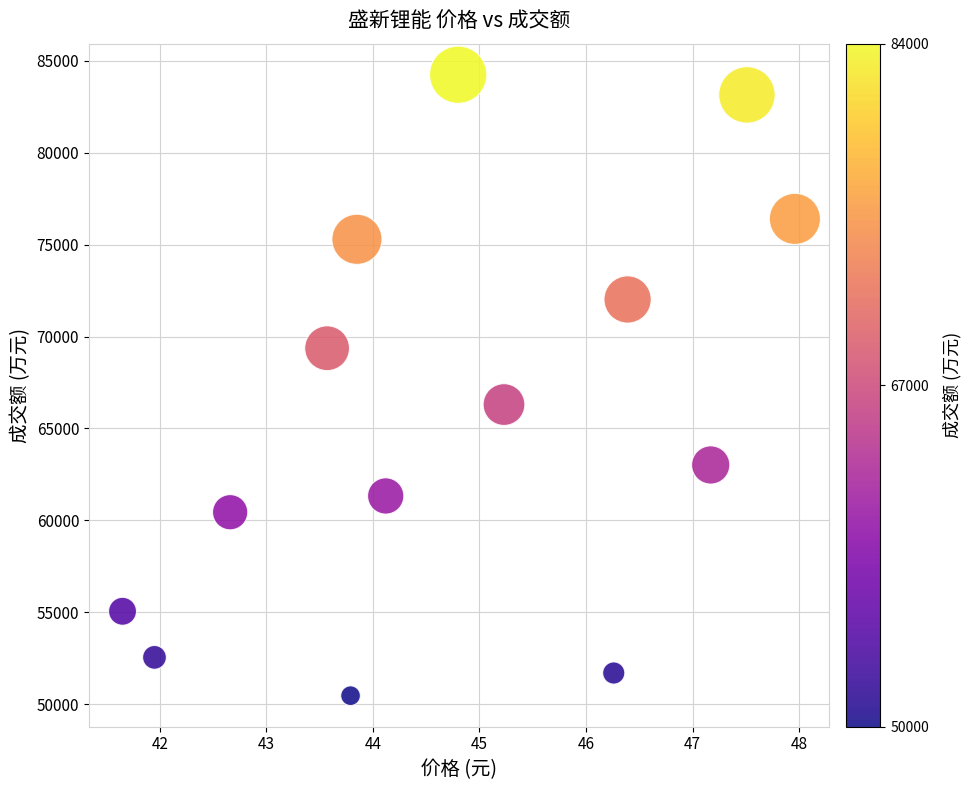

What is the range of Y values (max minus min)?

33794